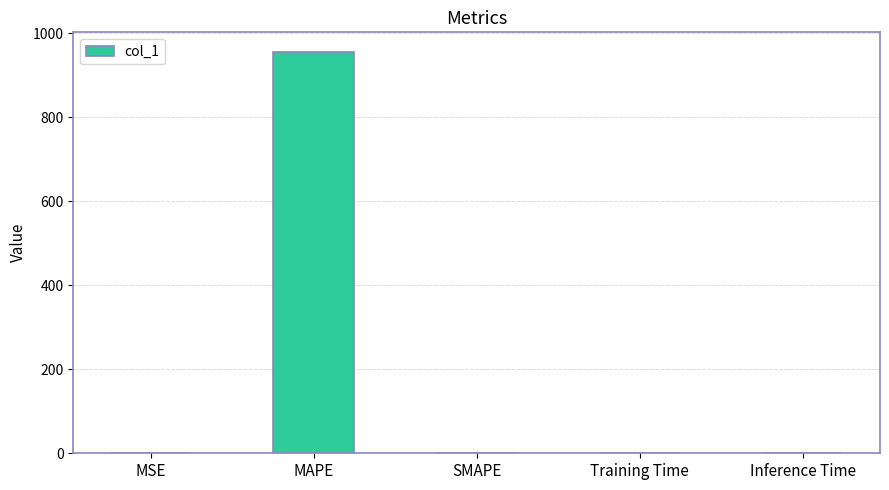

What is the maximum value shown in the chart?

954.6